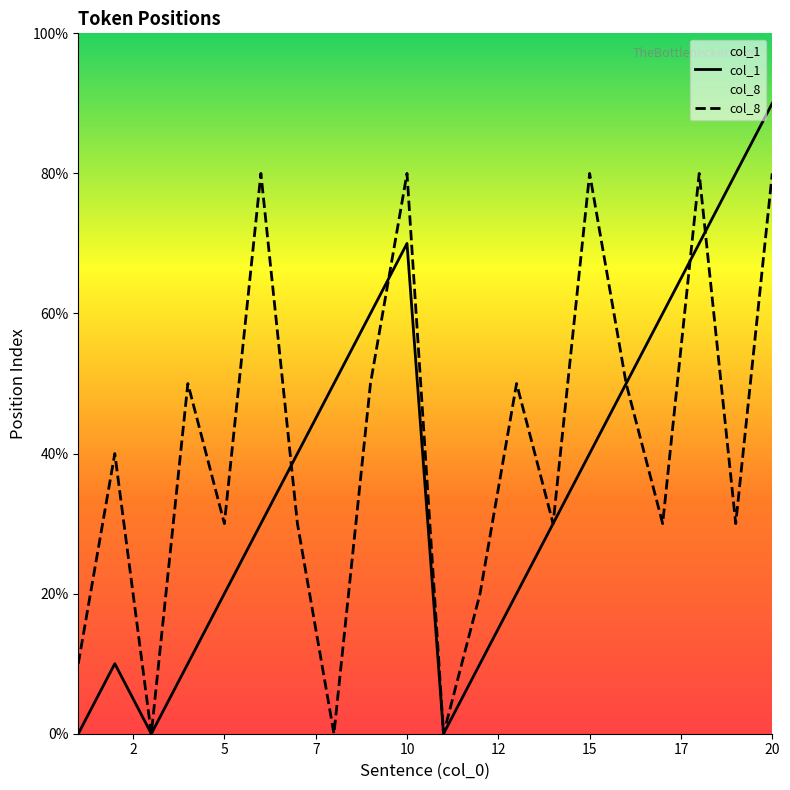

What are all the series names shown in the legend?

col_1, col_8